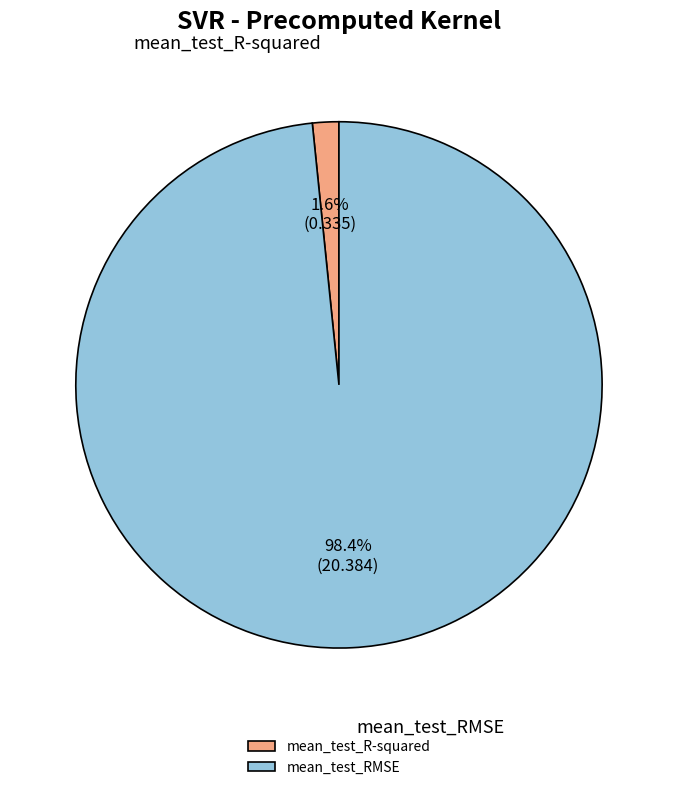

To the nearest percent, what is the difference between the largest and smallest slice percentages?

97%